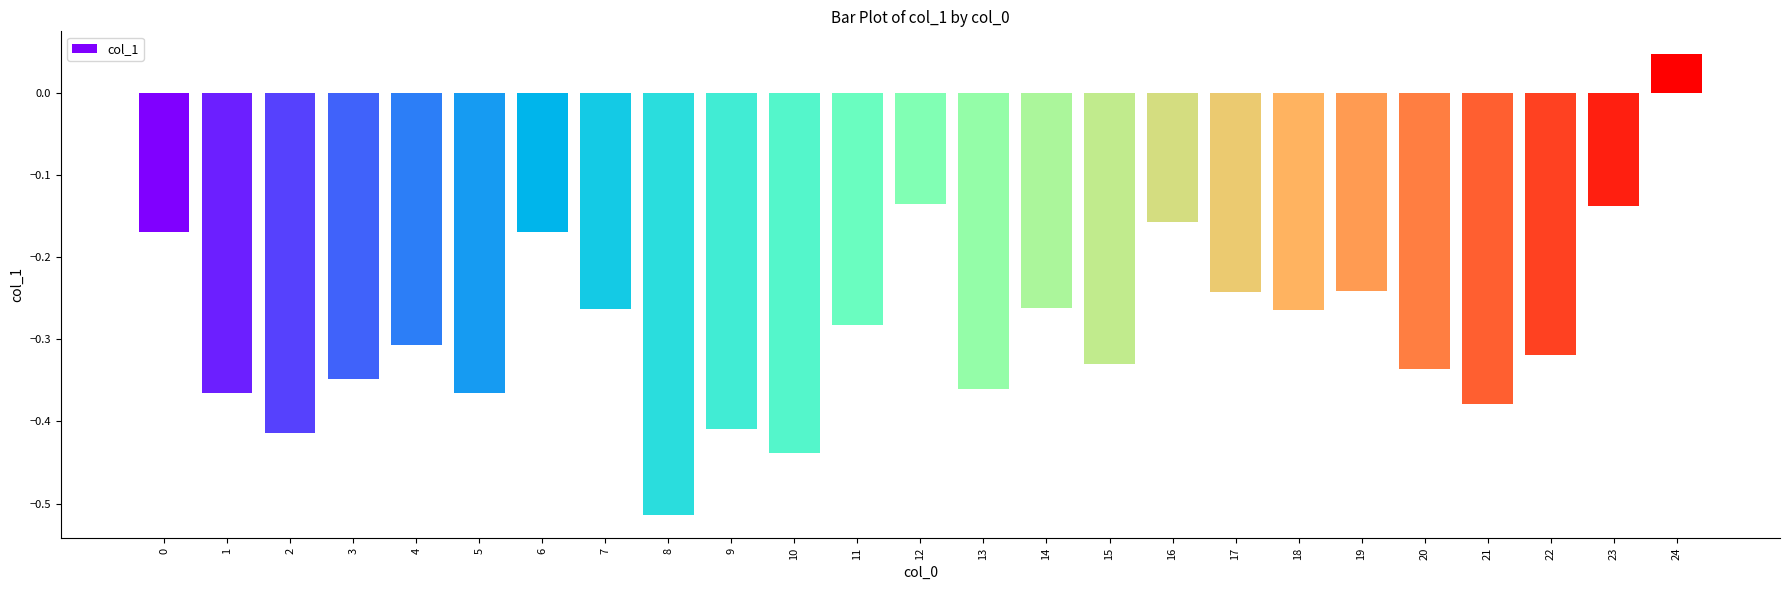

Which category has the highest value across all series?

24